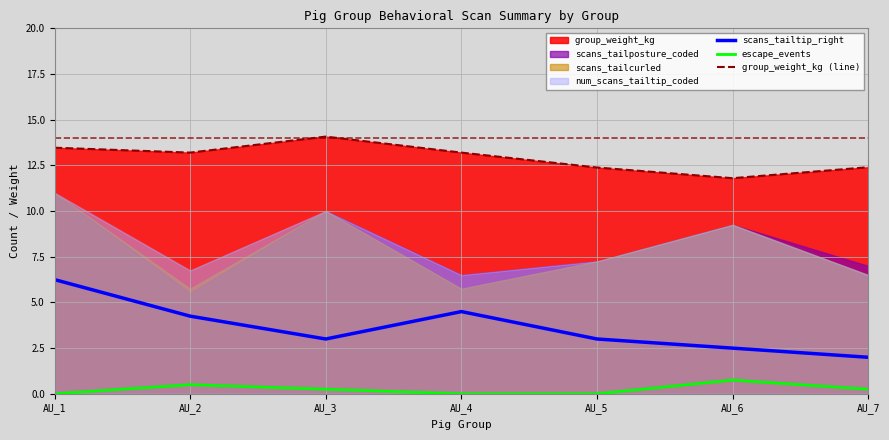

Is it true that group_weight_kg (line) equals 13.2 at AU_2?

True